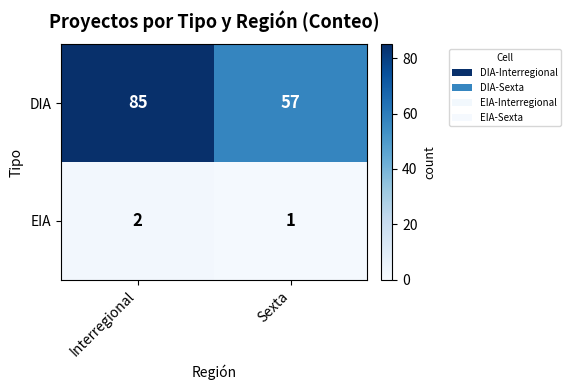

List the series in order of their overall mean, lowest first.

EIA, DIA